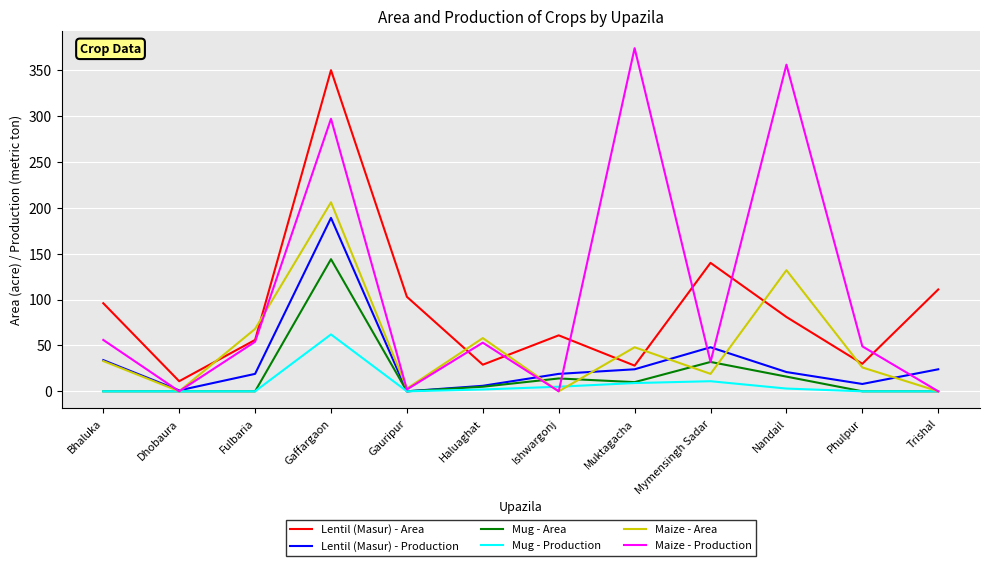

What is the sum of the Lentil (Masur) - Area values at Fulbaria and Gaffargaon?

406